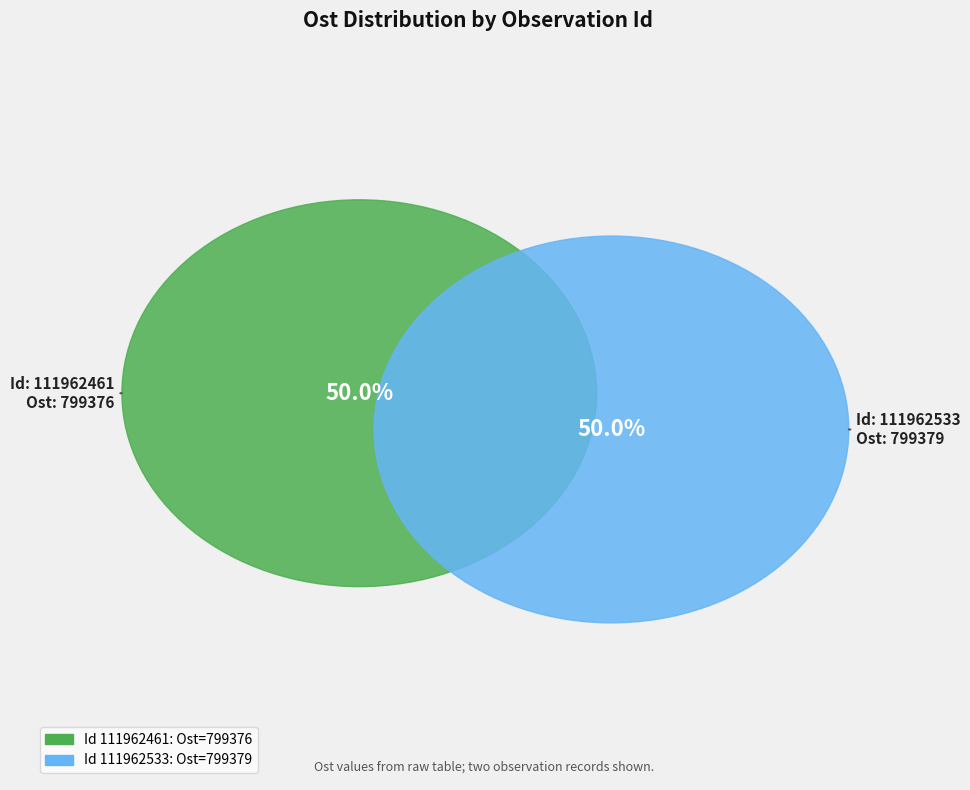

To the nearest percent, what is the combined percentage of 111962461 and 111962533?

100%